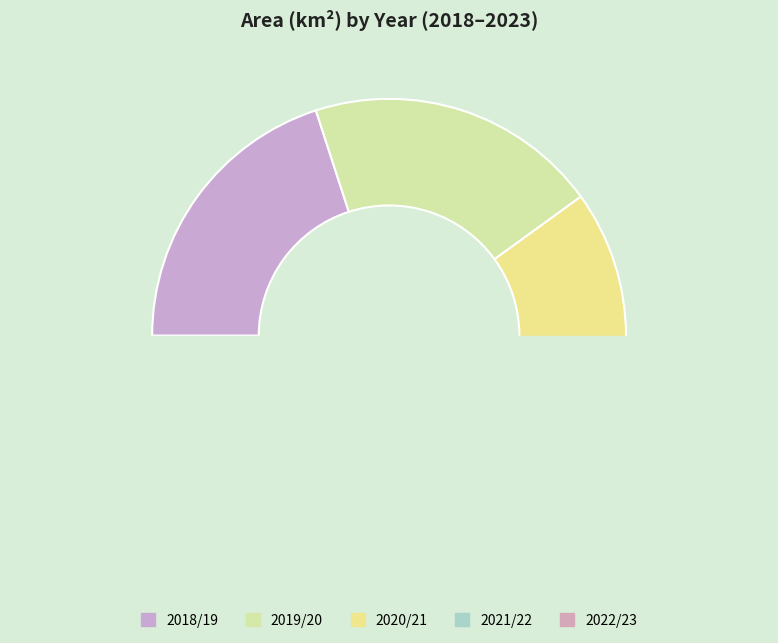

True or false: 2018/19 accounts for 34% of the total.

False